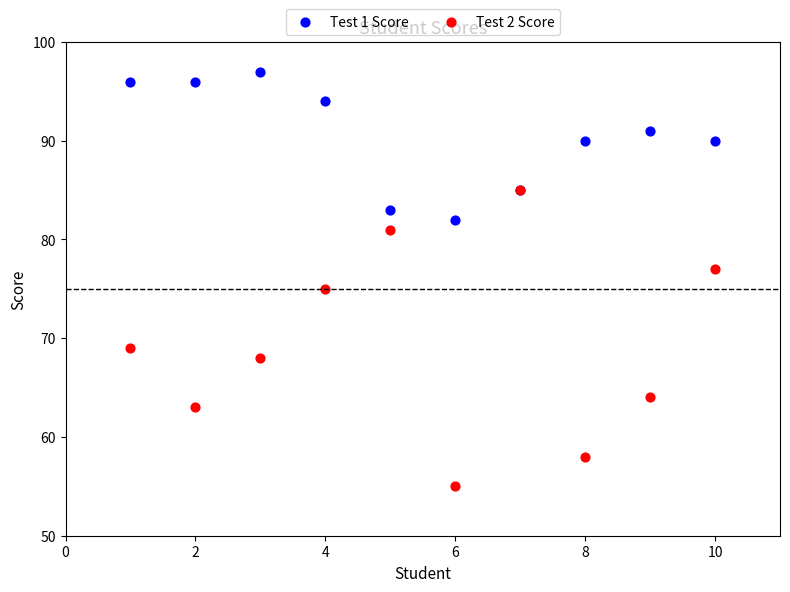

What are all the series names shown in the legend?

Test 1 Score, Test 2 Score